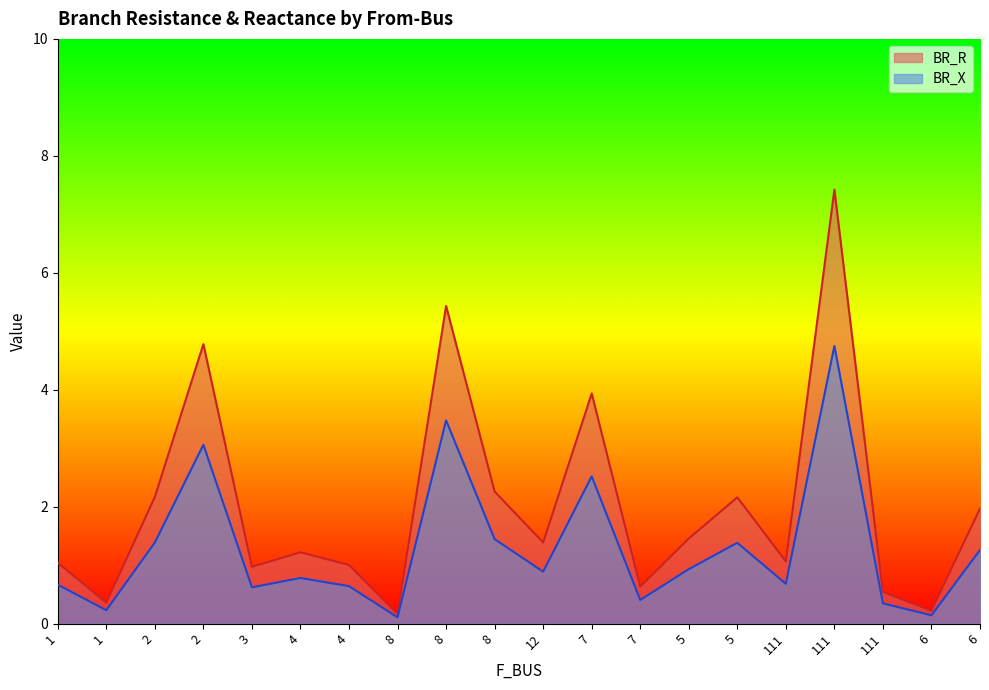

Rank the series by their maximum value, from highest to lowest.

BR_R, BR_X